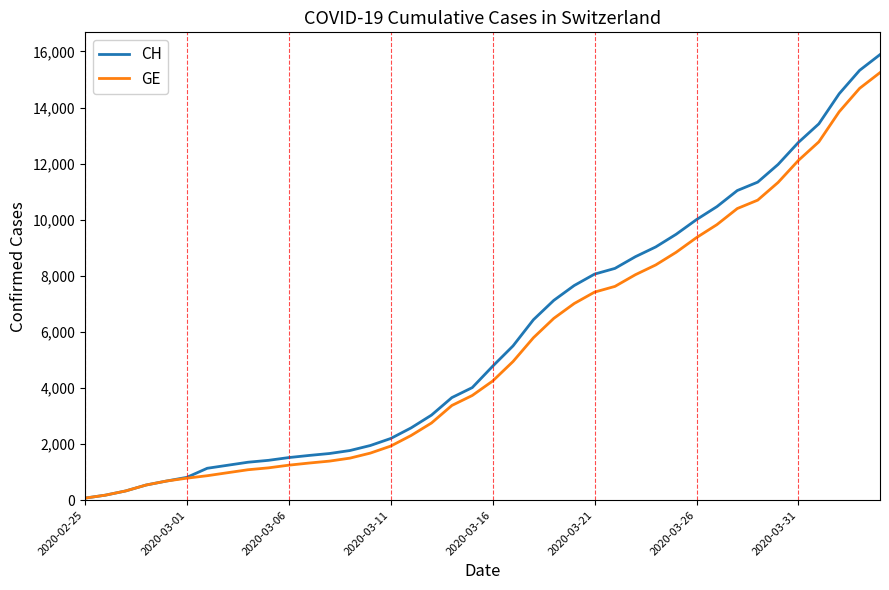

What is the maximum value for GE?

15246